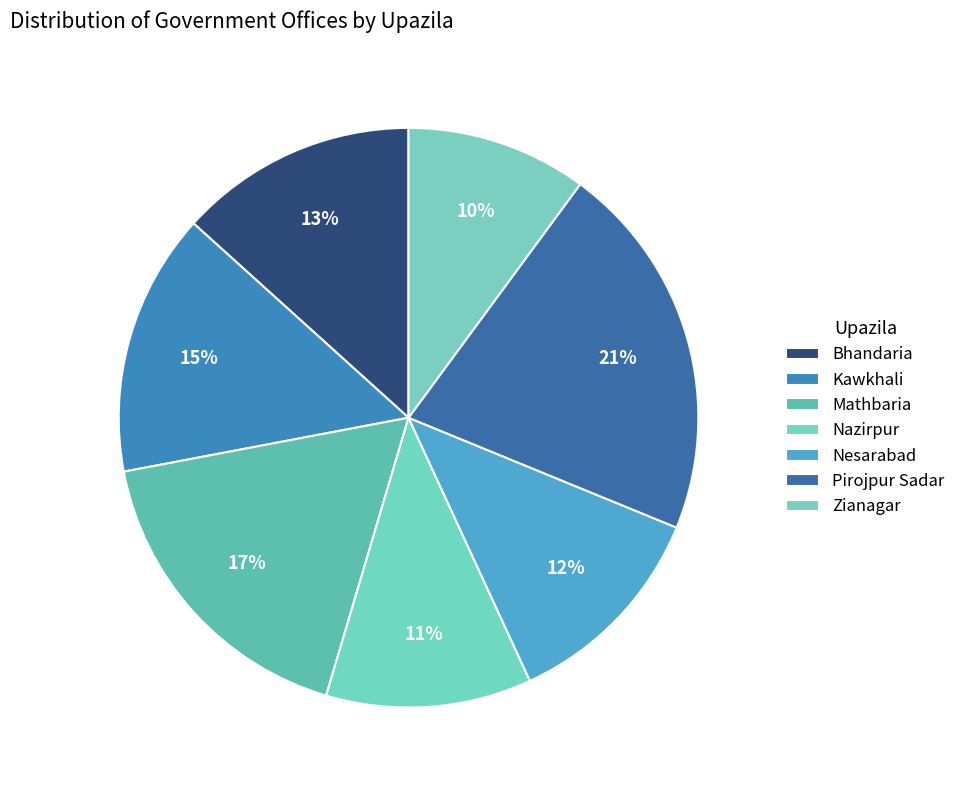

How many segments does this pie chart have?

7